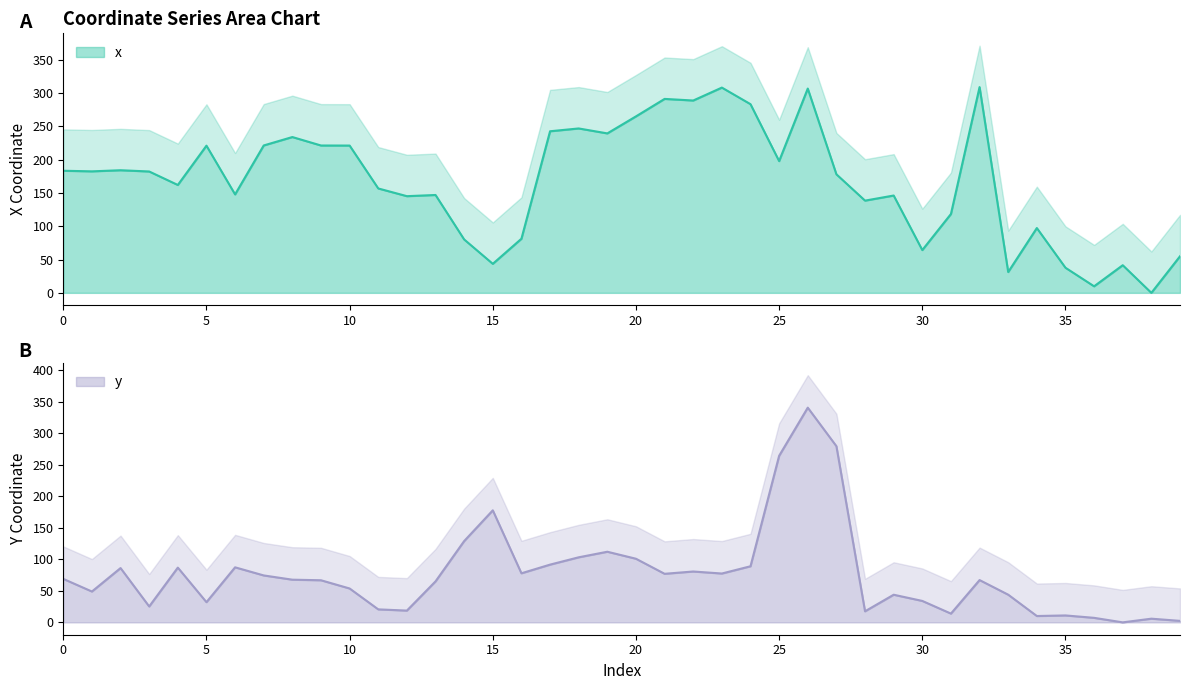

At which category does y reach its first local peak?

2